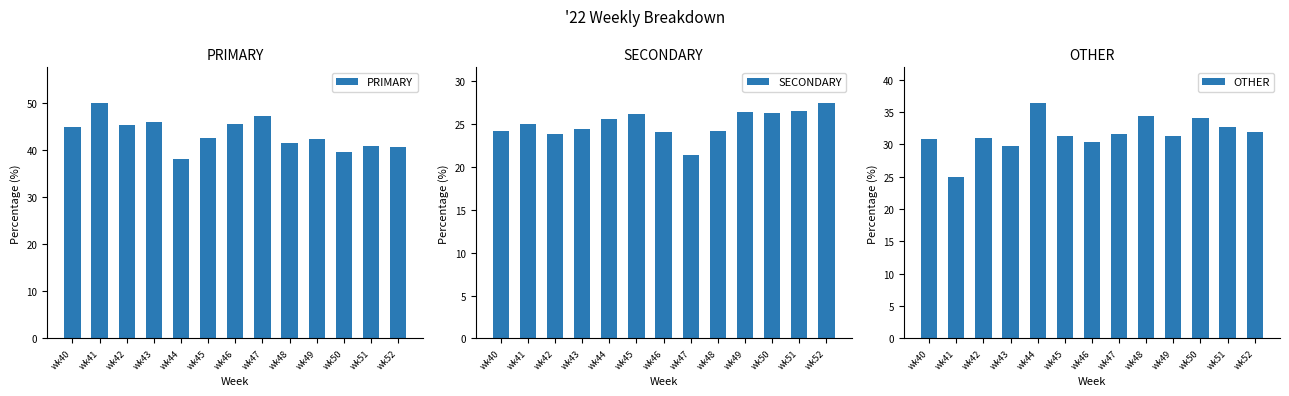

Count the number of categories in the chart.

13